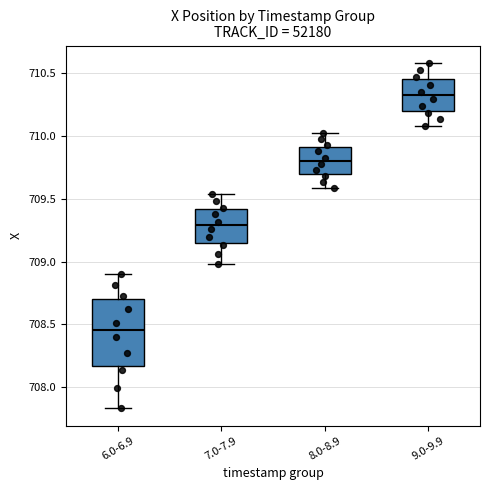

Which box has the lowest median line?

6.0-6.9